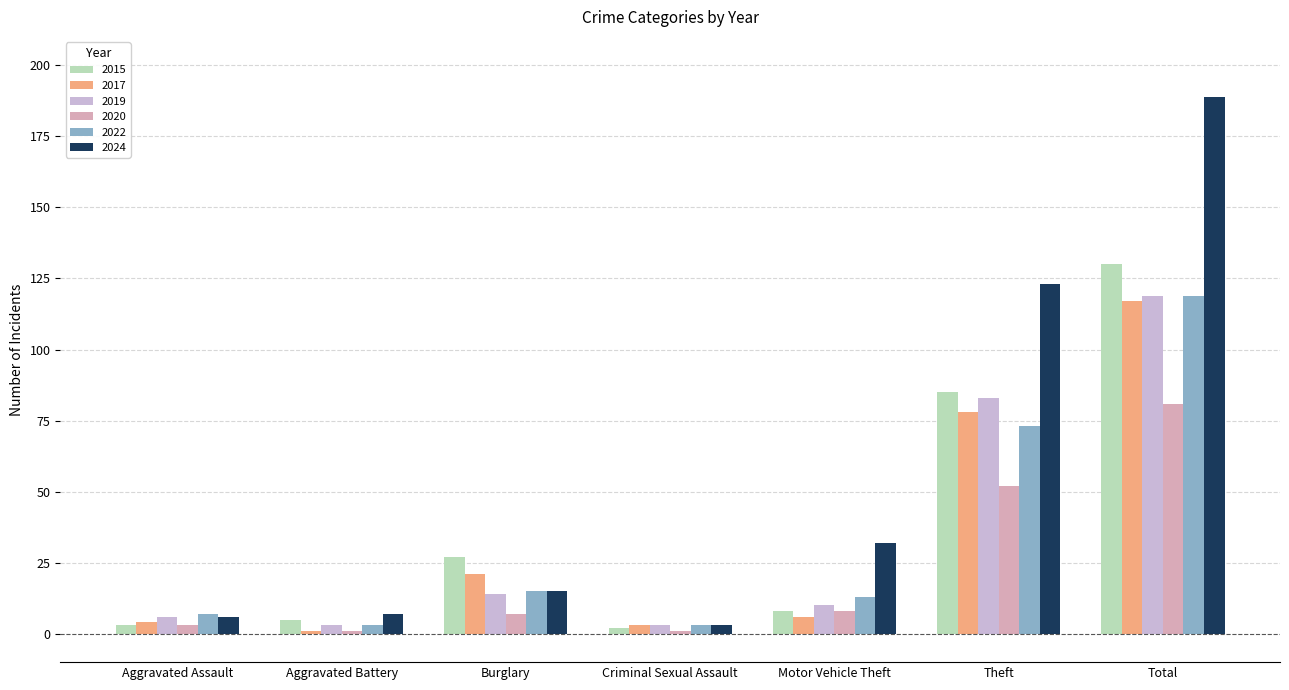

Which series changed the most between Motor Vehicle Theft and Theft?

2024